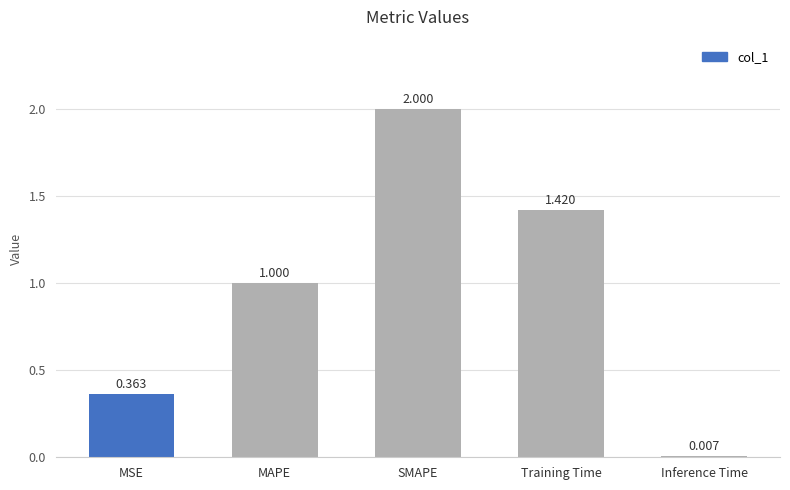

What is the change in value from MSE to Training Time?

+1.1